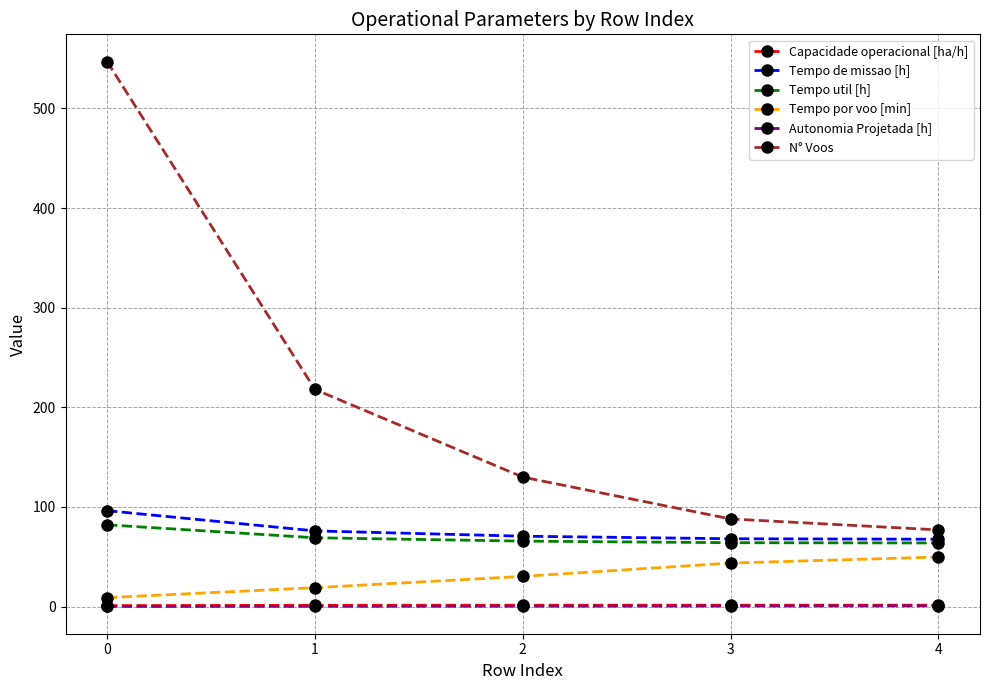

Where is Tempo de missao [h] nearest to the value 81?

1